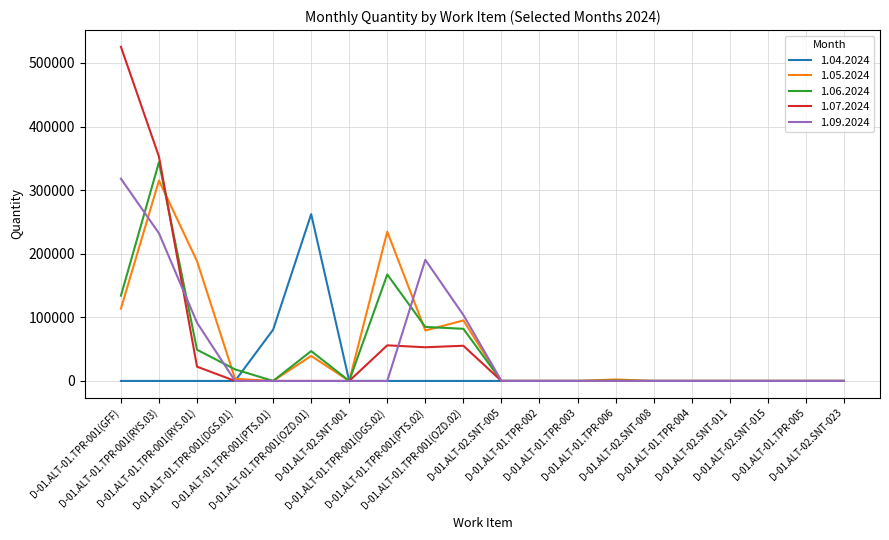

True or false: 1.05.2024 and 1.06.2024 cross at least once.

True